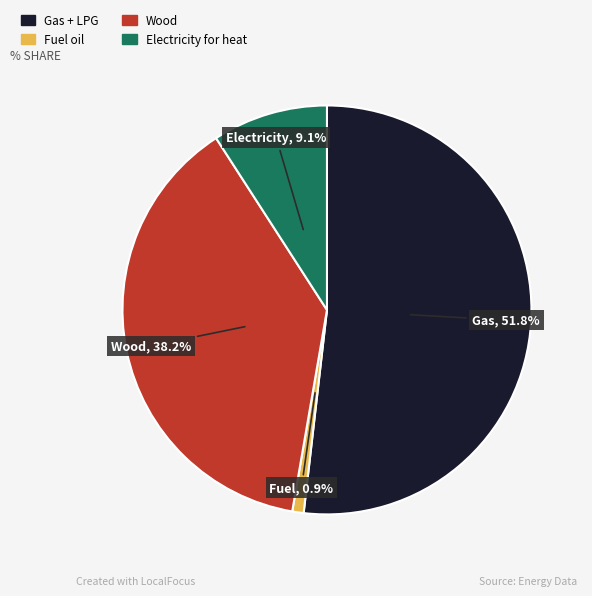

Which slice is the smallest?

Fuel oil